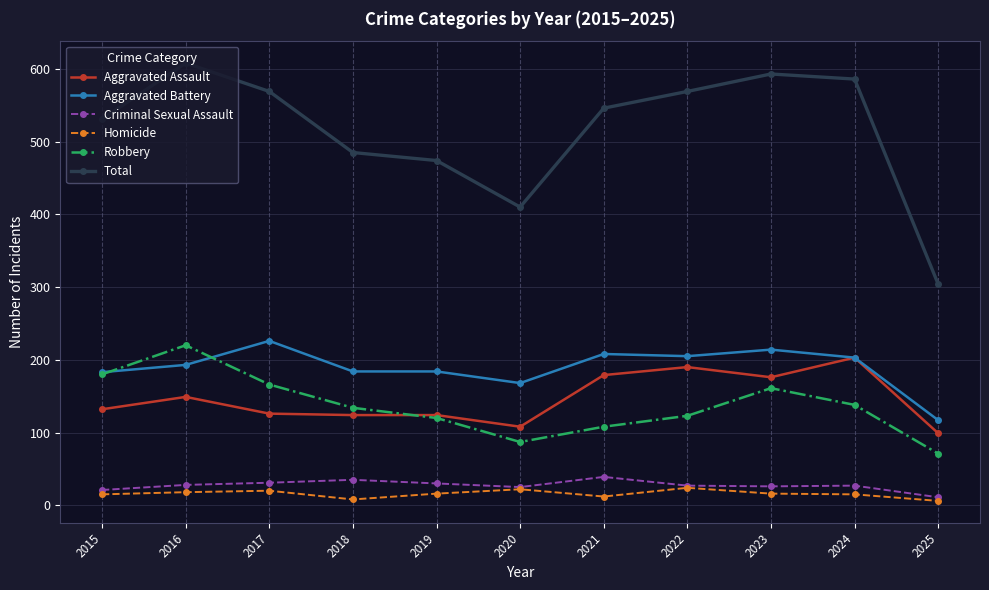

True or false: Homicide and Aggravated Battery cross at least once.

False